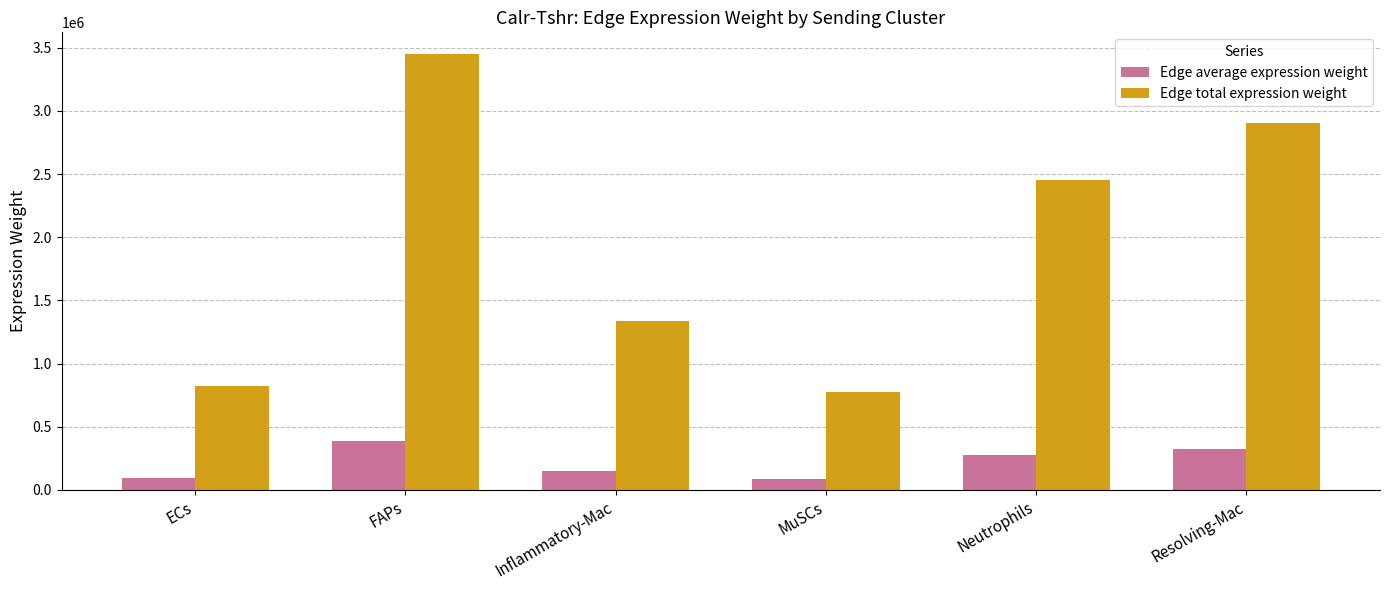

What is the greatest value displayed?

3449933.2